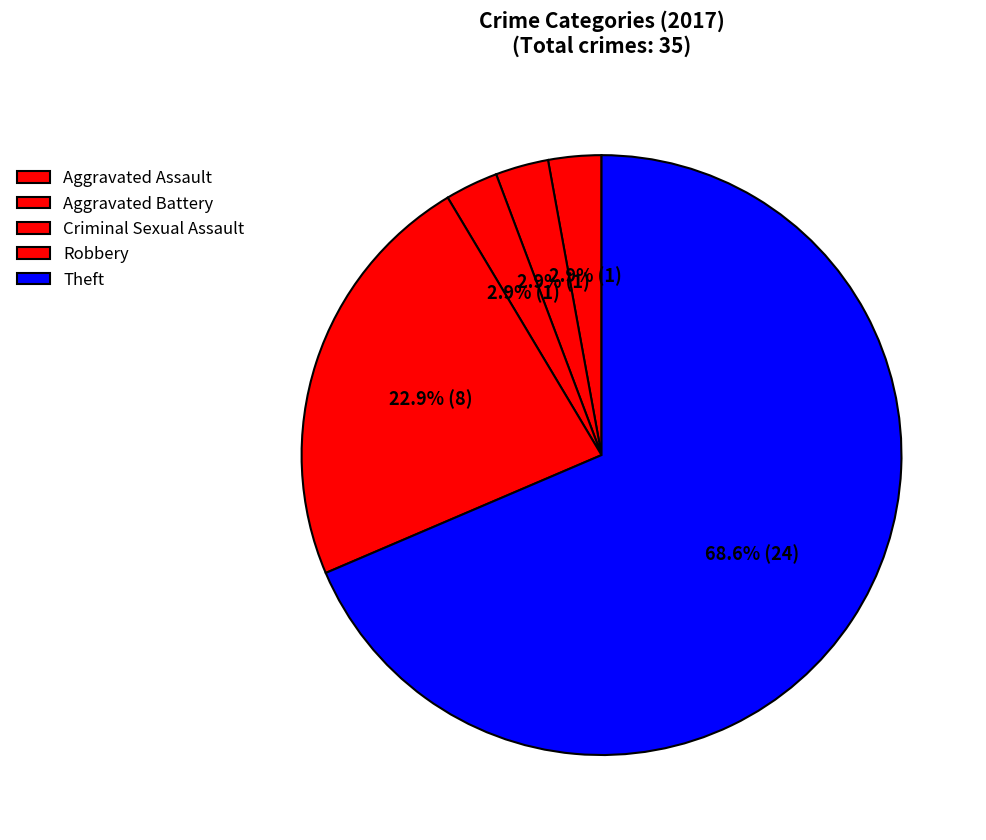

What is the smallest slice in the pie chart?

Aggravated Assault